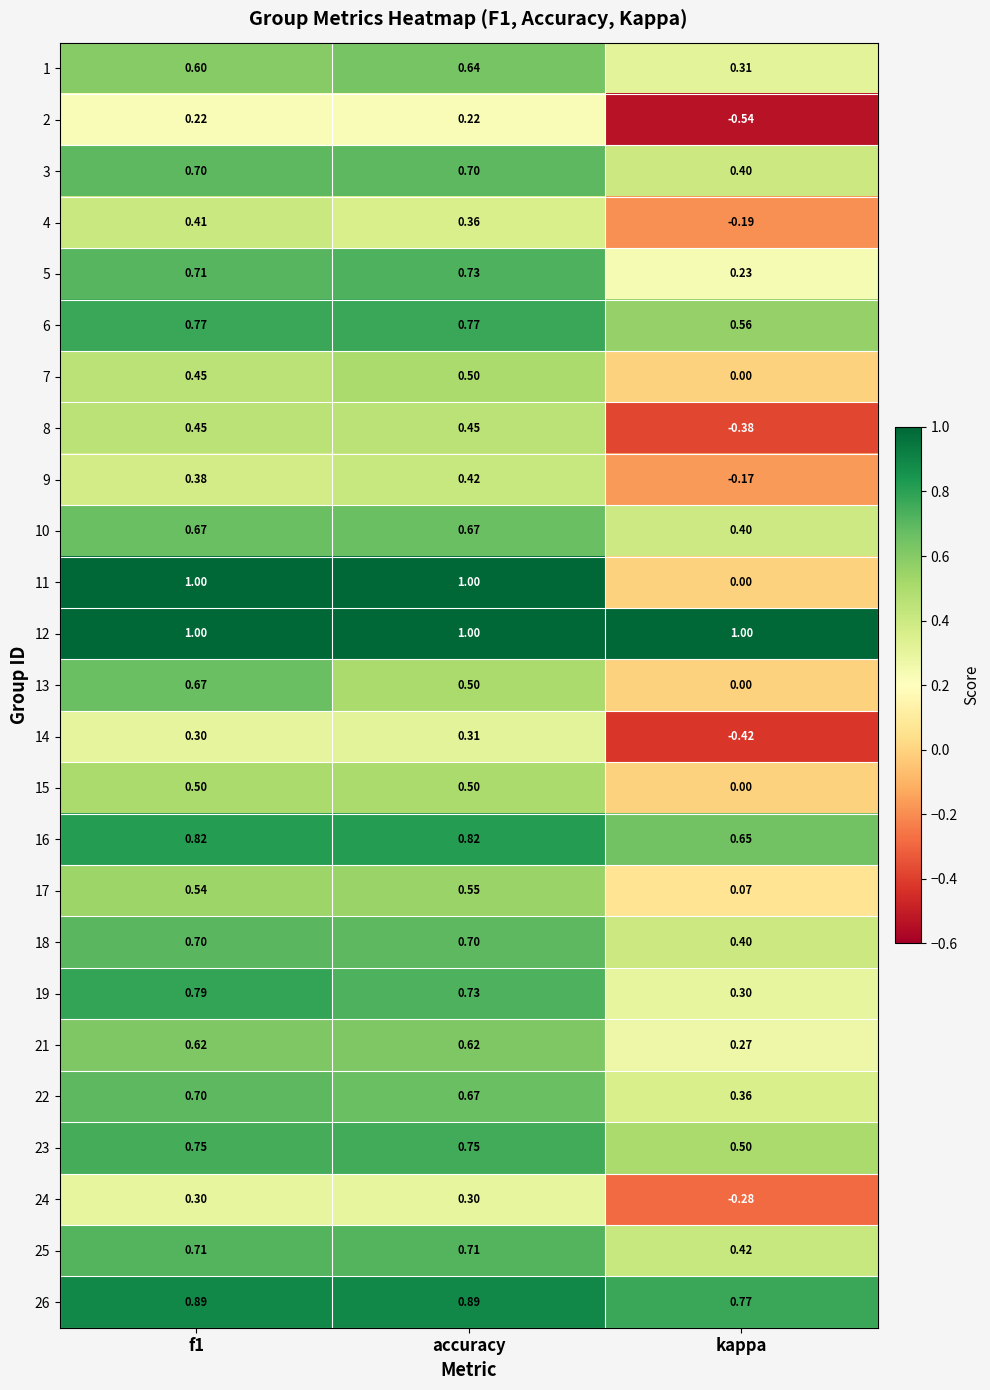

How many categories are shown in the chart?

3